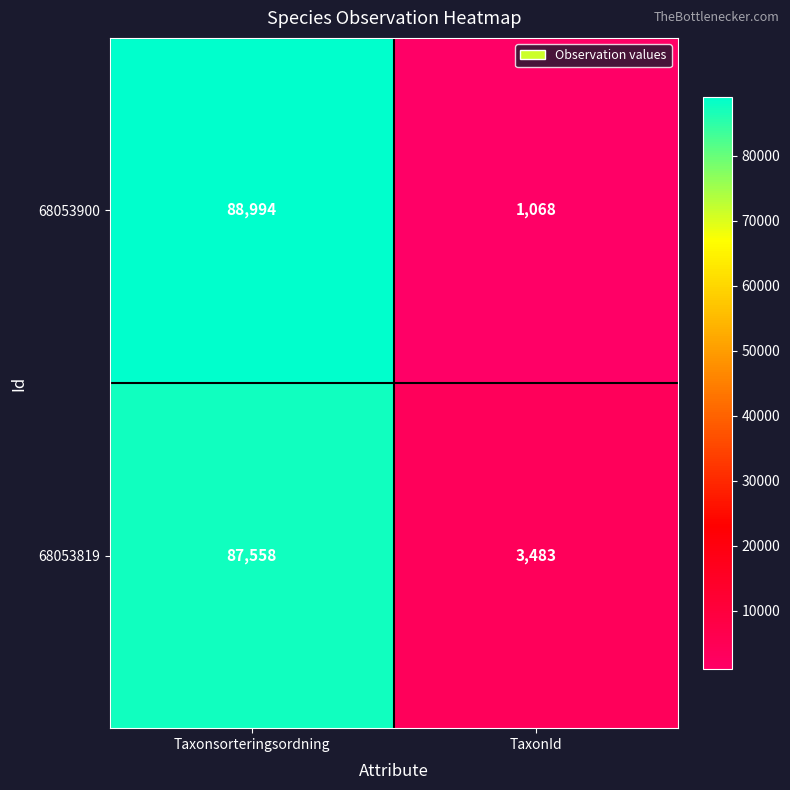

What is the maximum value shown in the chart?

88994